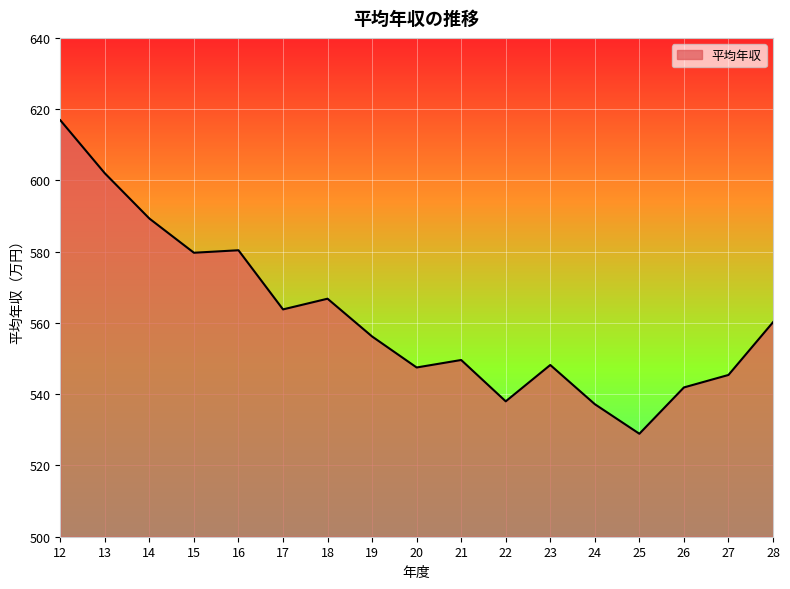

Reading right to left, list all the values displayed in this chart.

28=560.2	27=545.4	26=541.9	25=528.9	24=537.2	23=548.2	22=538.0	21=549.6	20=547.5	19=556.2	18=566.8	17=563.8	16=580.4	15=579.7	14=589.3	13=602.0	12=616.9